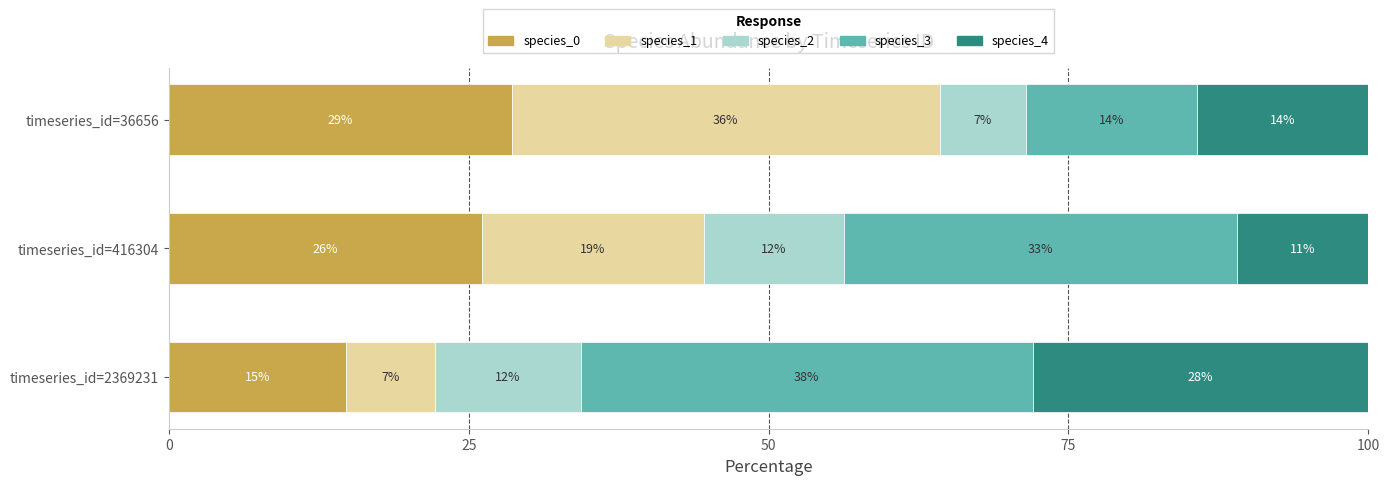

What is the difference between the maximum and minimum values in the species_1 series?

28.3